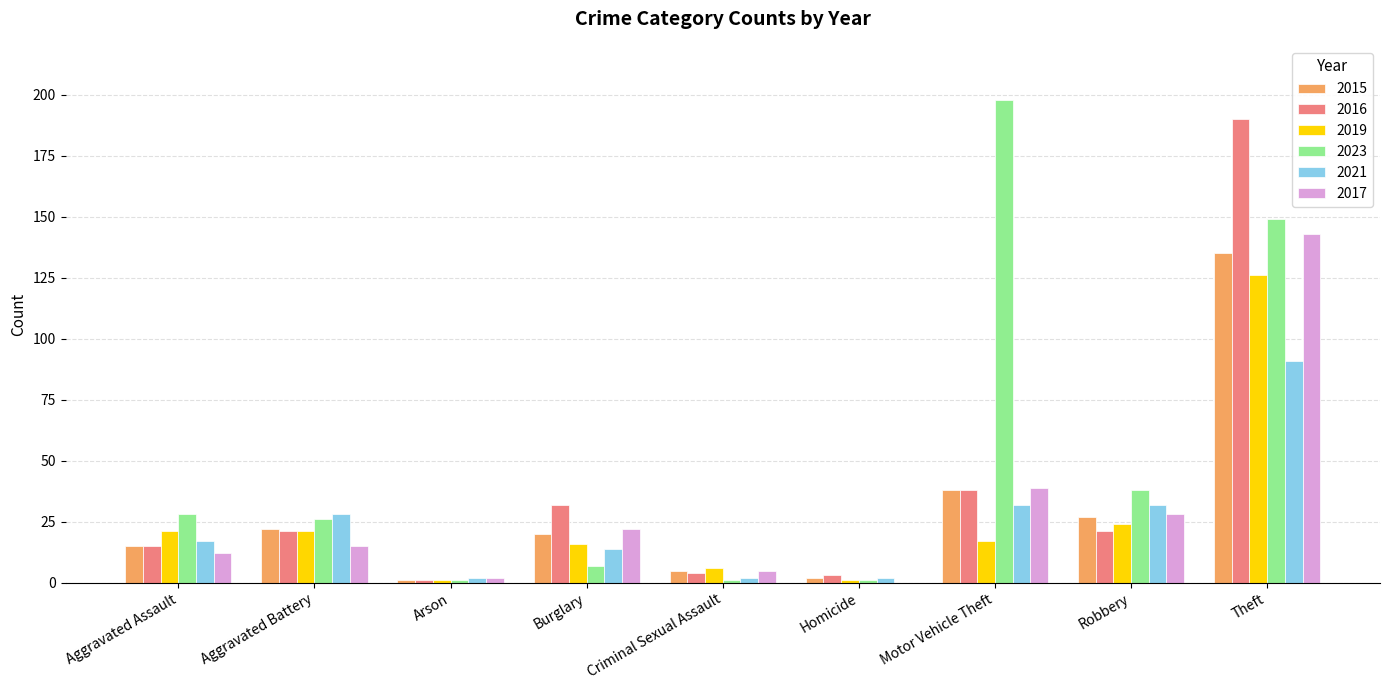

Reading left to right, extract all data points from this chart.

2015: 15	22	1	20	5	2	38	27	135
2016: 15	21	1	32	4	3	38	21	190
2019: 21	21	1	16	6	1	17	24	126
2023: 28	26	1	7	1	1	198	38	149
2021: 17	28	2	14	2	2	32	32	91
2017: 12	15	2	22	5	0	39	28	143